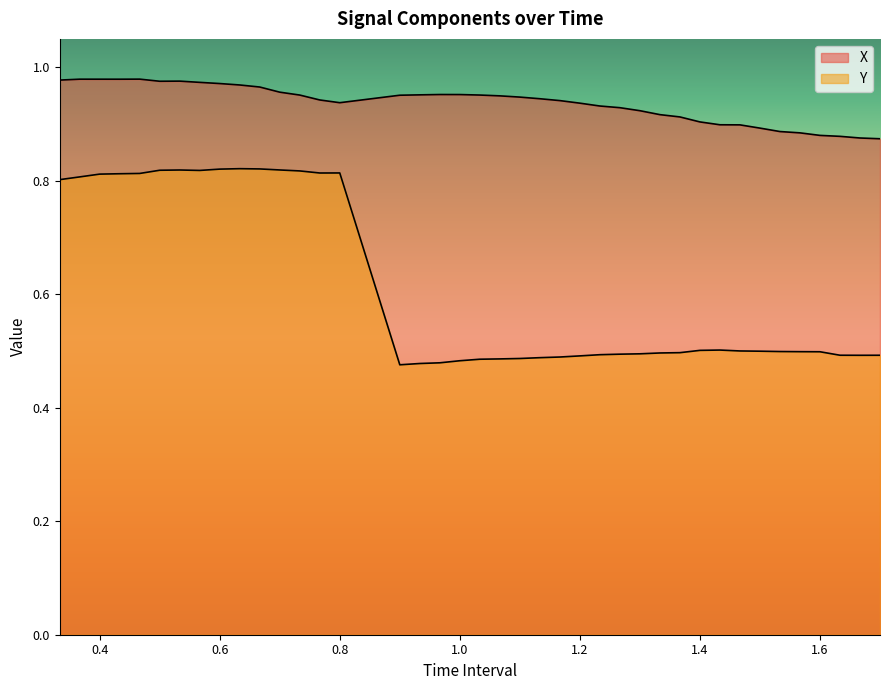

True or false: X and Y cross at least once.

False